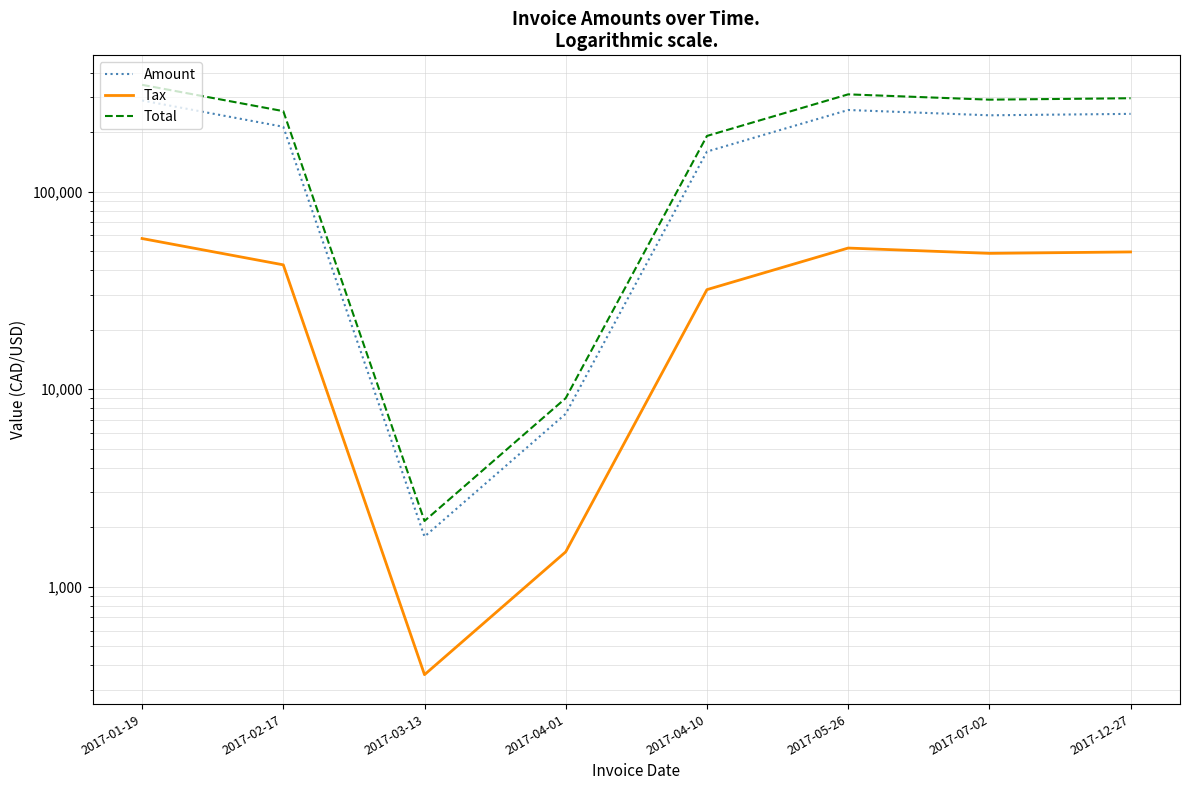

Does the chart have visible grid lines?

Yes